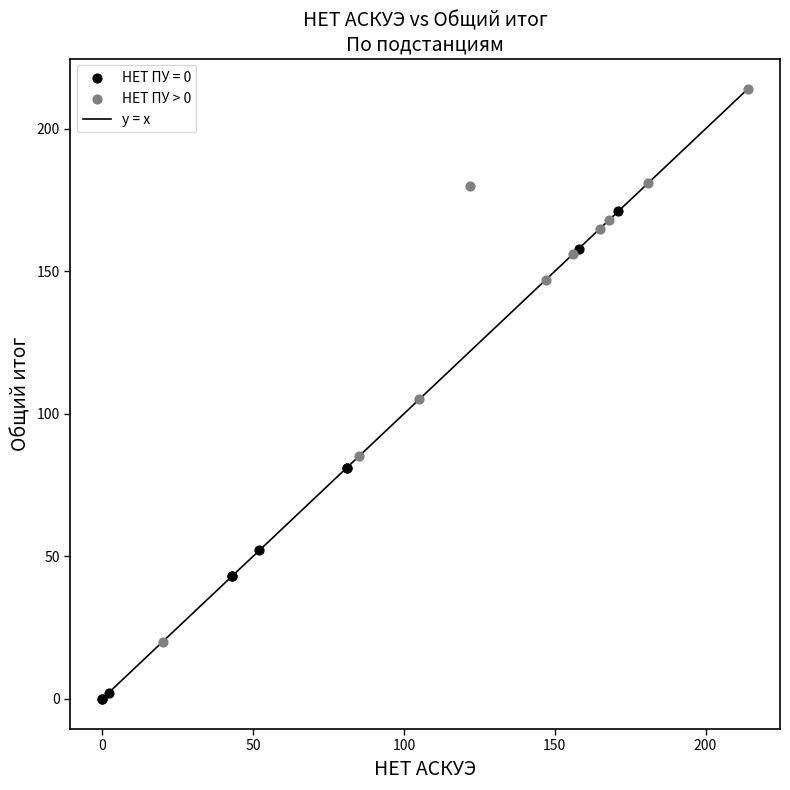

Which series has the widest spread of Y values?

НЕТ ПУ > 0